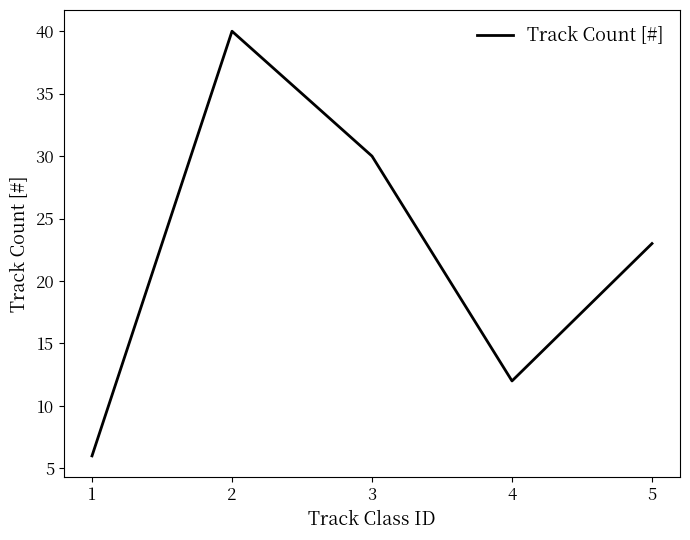

True or false: the data shows 71 at 2.

False